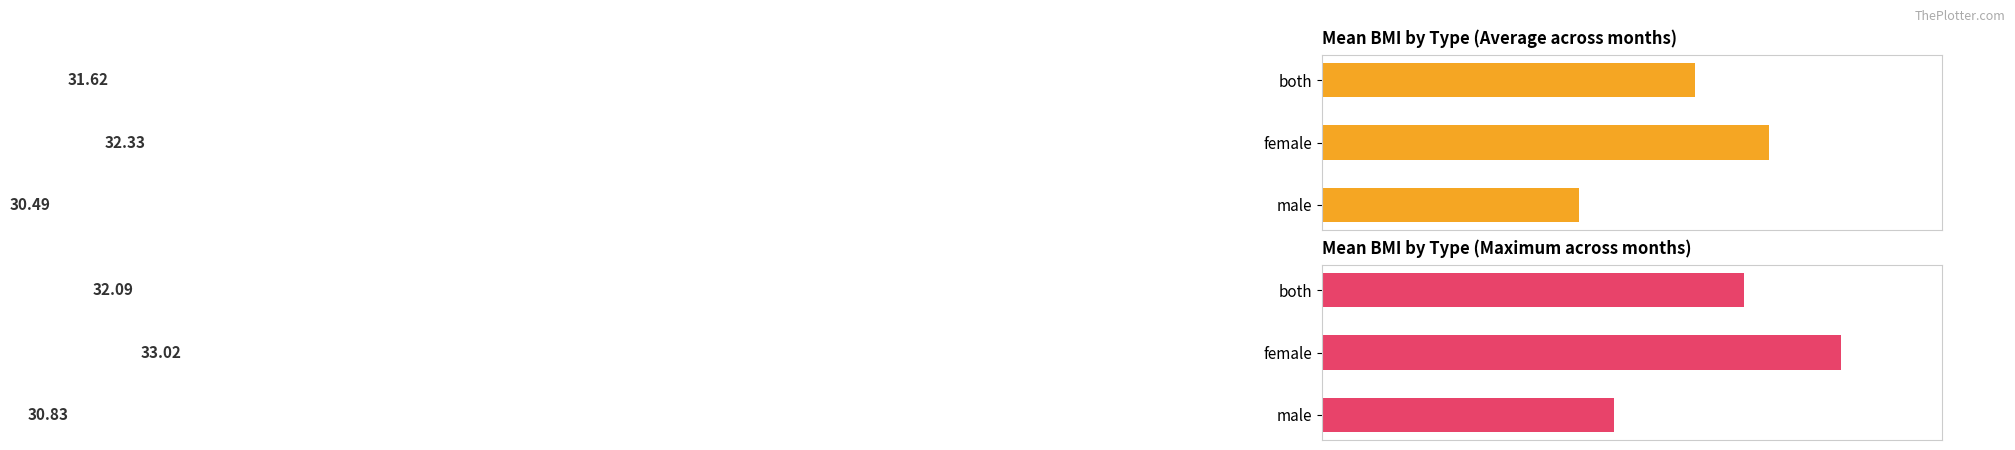

How many groups of bars are there?

3